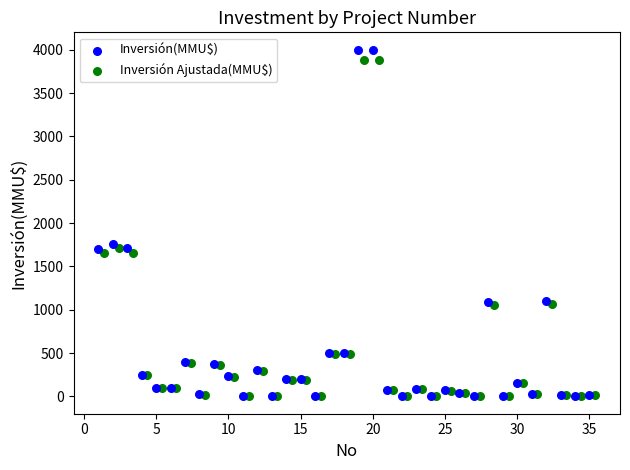

What are all the series names shown in the legend?

Inversión(MMU$), Inversión Ajustada(MMU$)